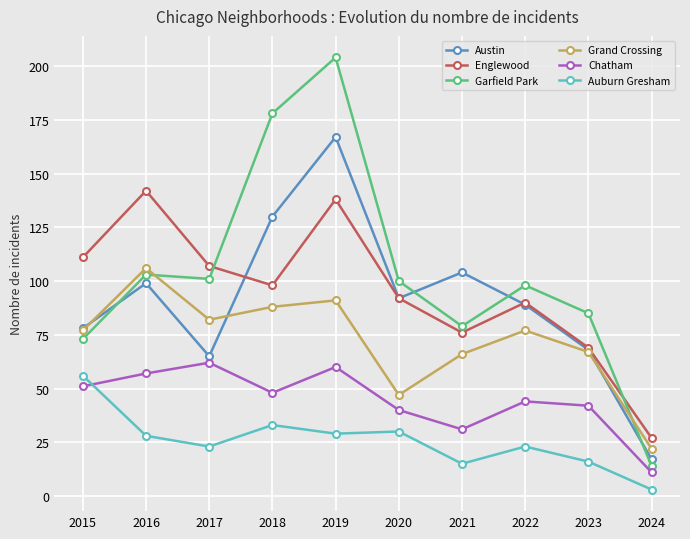

Is it true that Auburn Gresham equals 8 at 2022?

False